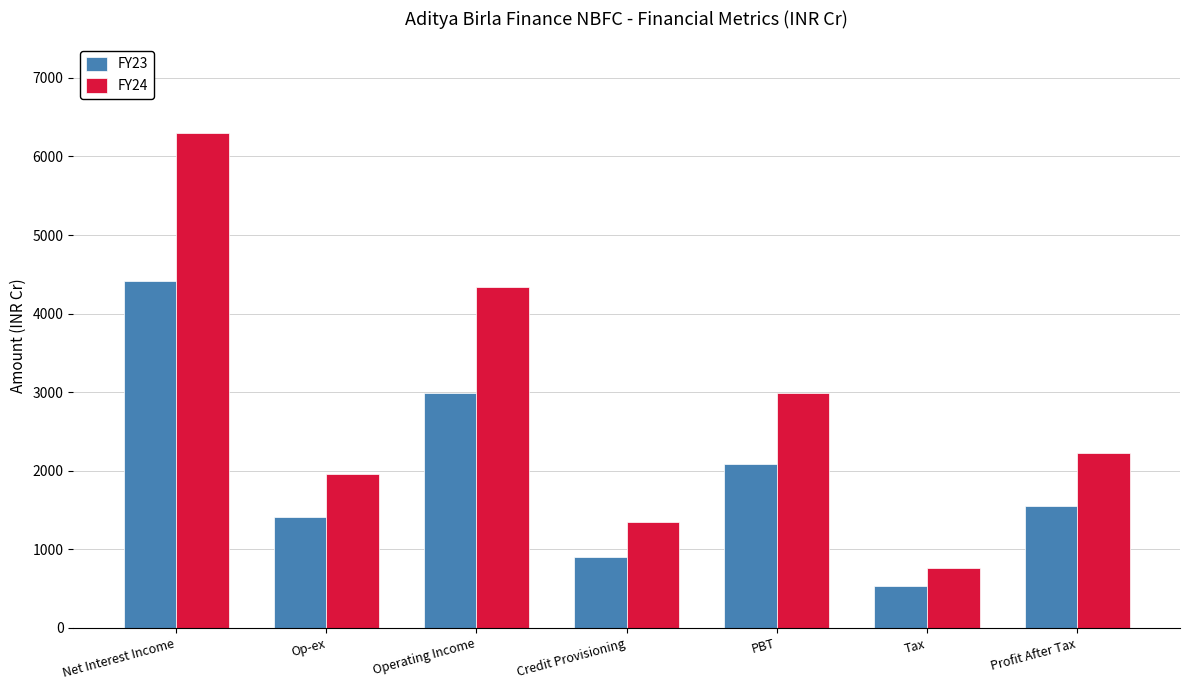

List the labels in order of FY23 value, smallest first.

Tax, Credit Provisioning, Op-ex, Profit After Tax, PBT, Operating Income, Net Interest Income